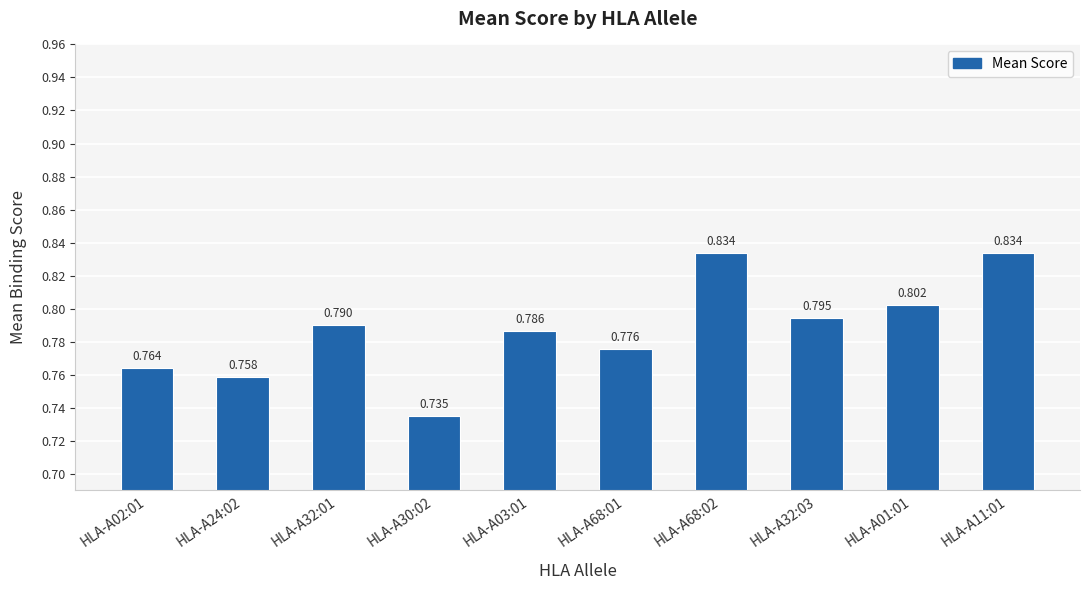

Does the chart contain any negative values?

No